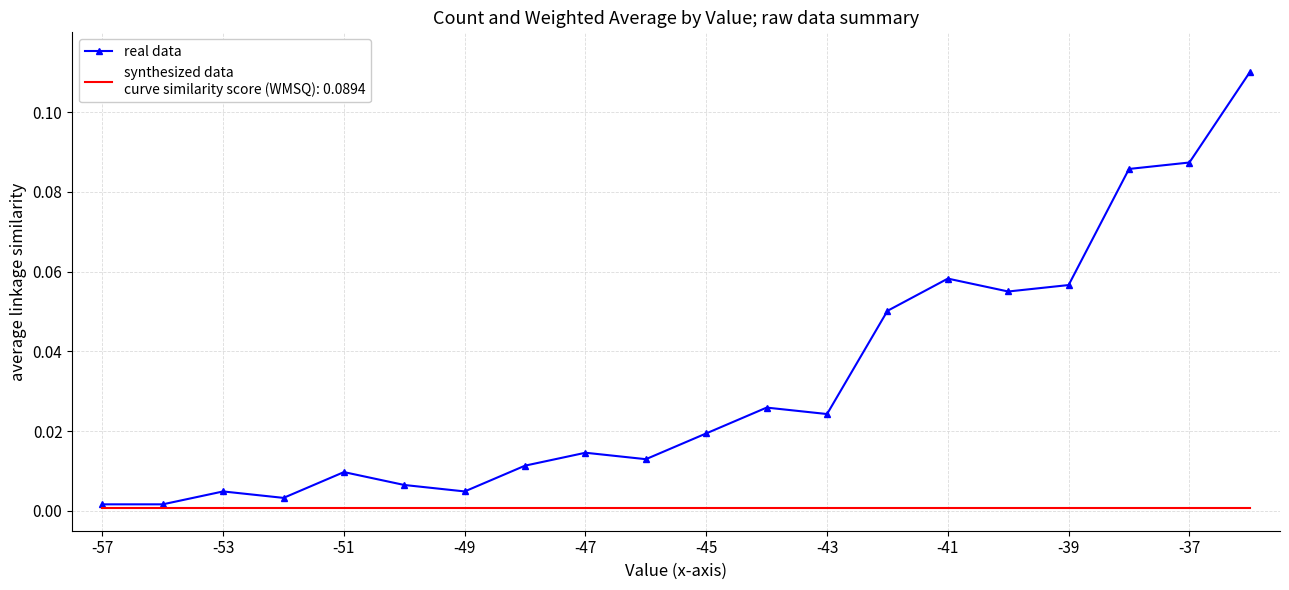

At which category does the chart reach its minimum across all series?

-57